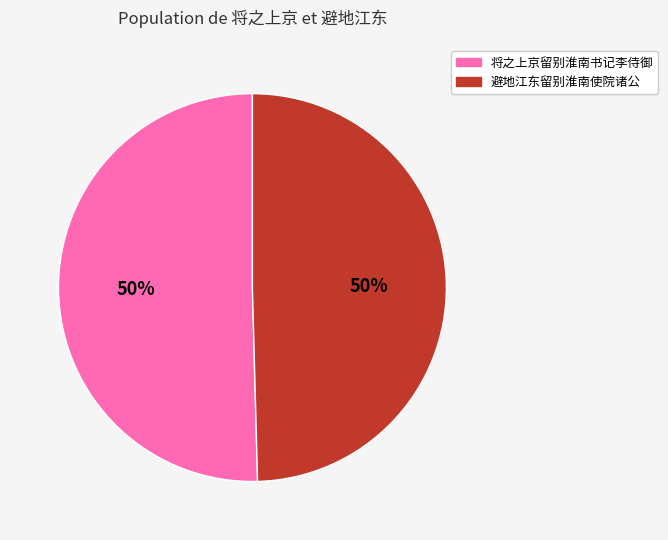

Is it true that 将之上京留别淮南书记李侍御 is 60% of the pie?

False